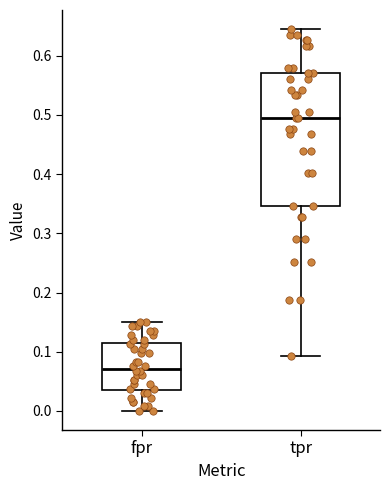

Reading left to right, read every box against the y-axis: the position of its median line, the range the box covers, and the ends of its whiskers. The values are not printed on the chart, so give them approximately, as read against the axis.

fpr: median 0.07, box 0.04 to 0.11, whiskers 0.00 to 0.15
tpr: median 0.50, box 0.35 to 0.57, whiskers 0.09 to 0.64